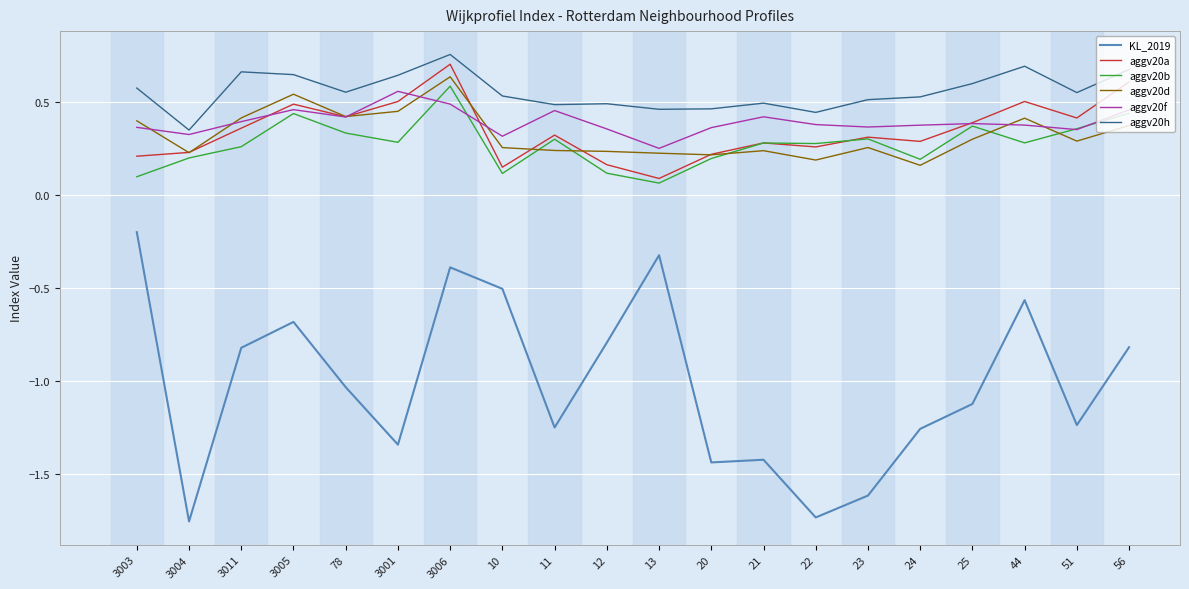

What position from the left is 56?

20